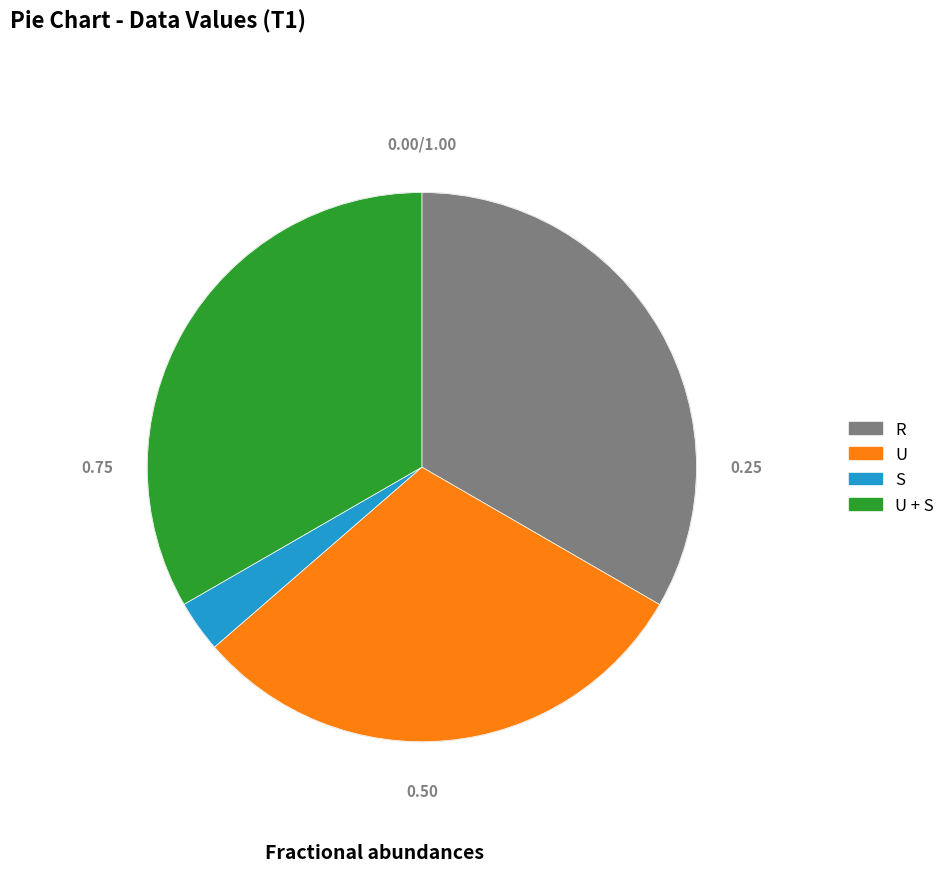

Does any single category account for the majority?

No